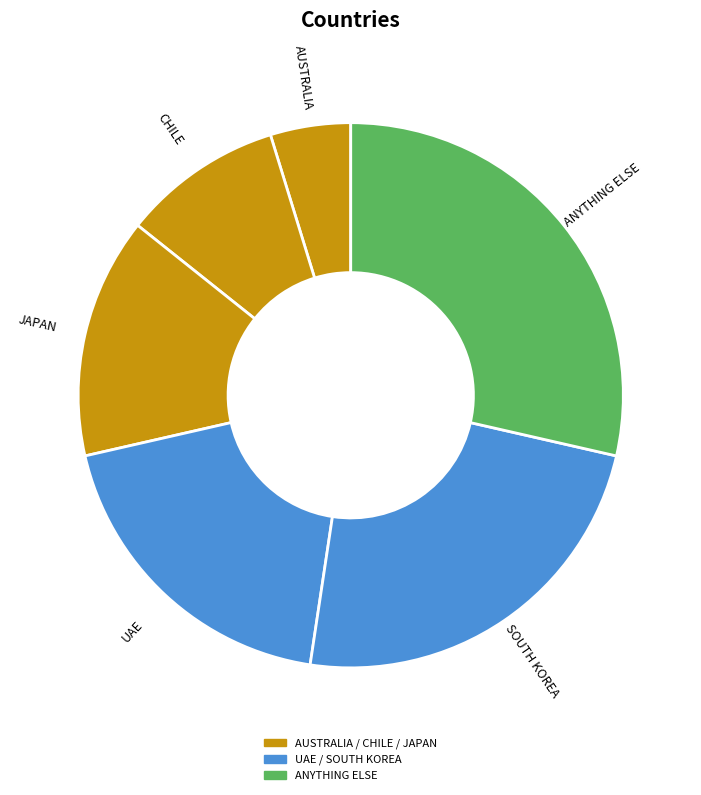

Approximately how many times larger is the value at UAE compared to AUSTRALIA?

4.0